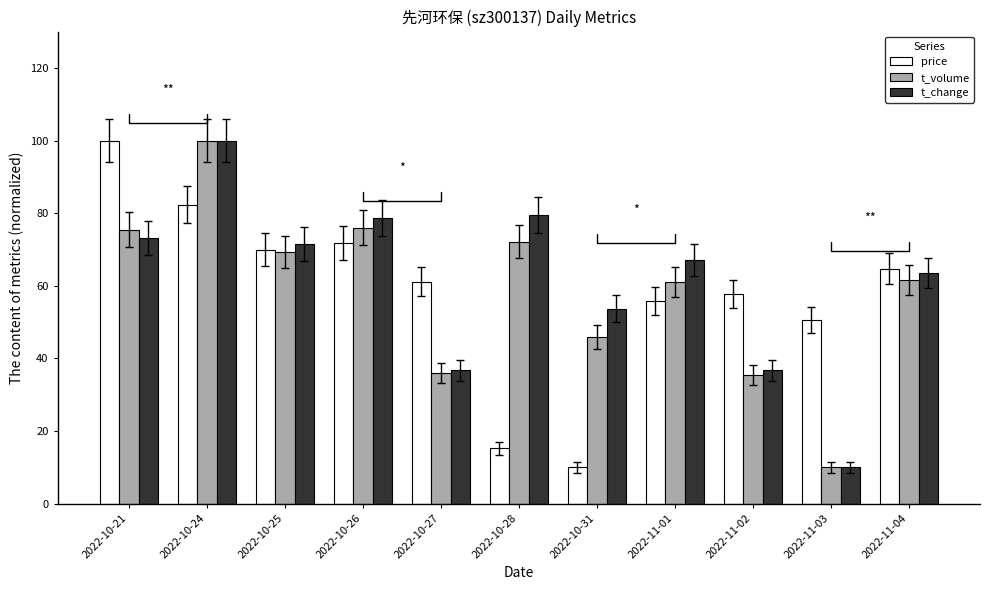

What is the difference between the price values at 2022-10-24 and 2022-11-04?

17.6